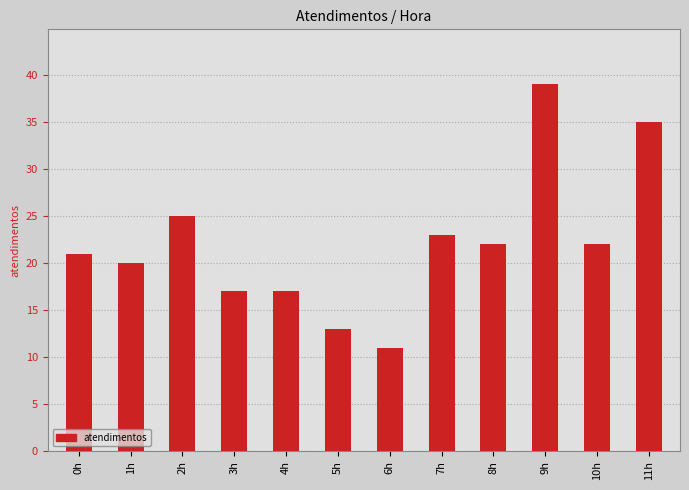

What is the value of the 9th bar from the left?

22